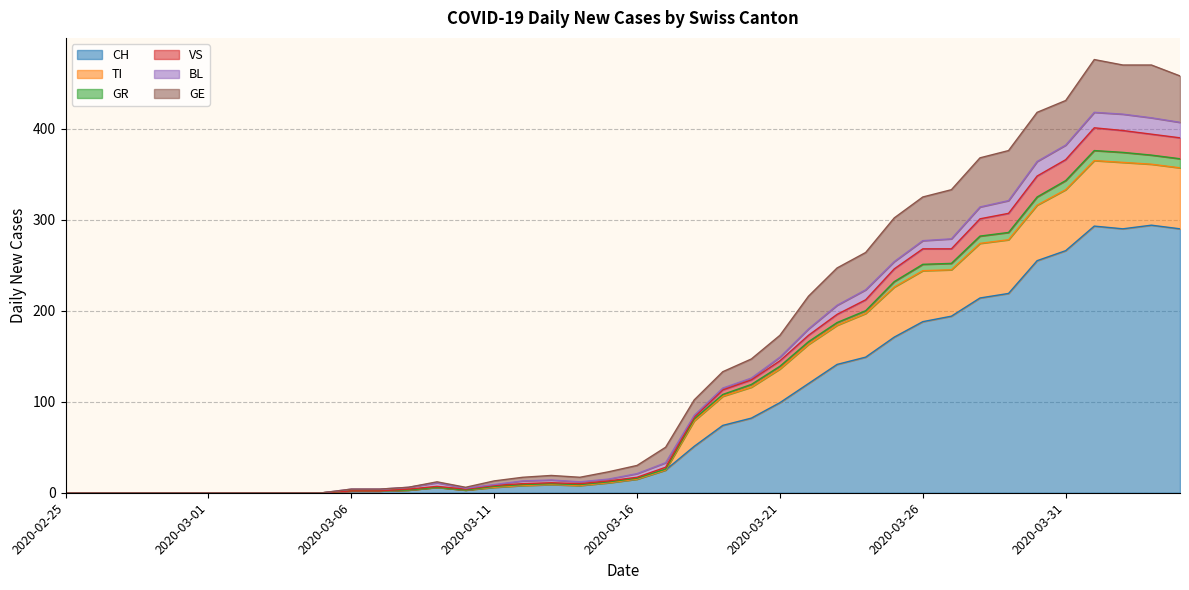

Does the chart have visible grid lines?

Yes